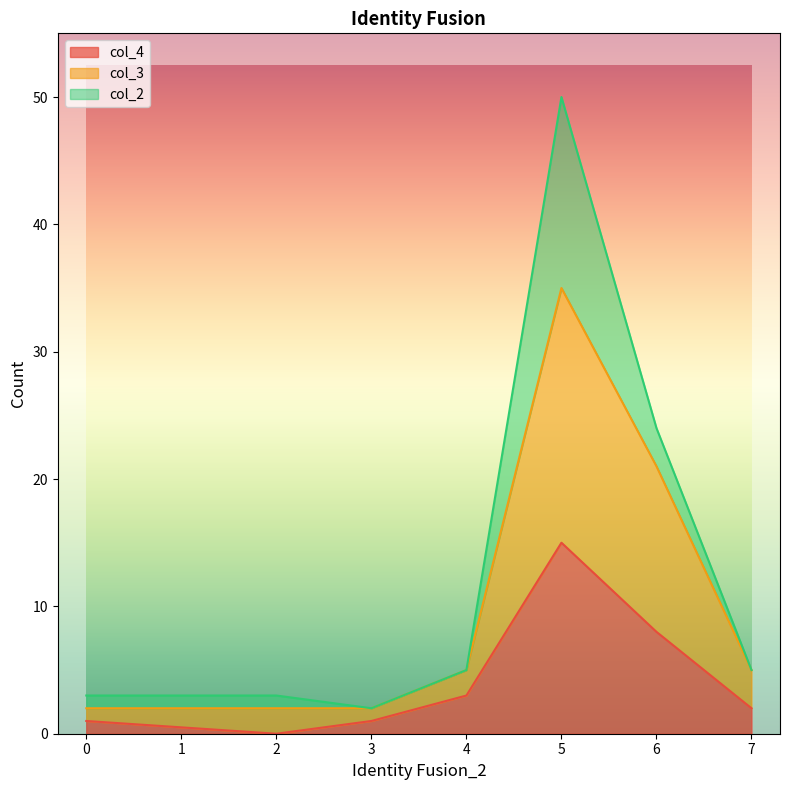

At which label is col_3 closest to 18?

6